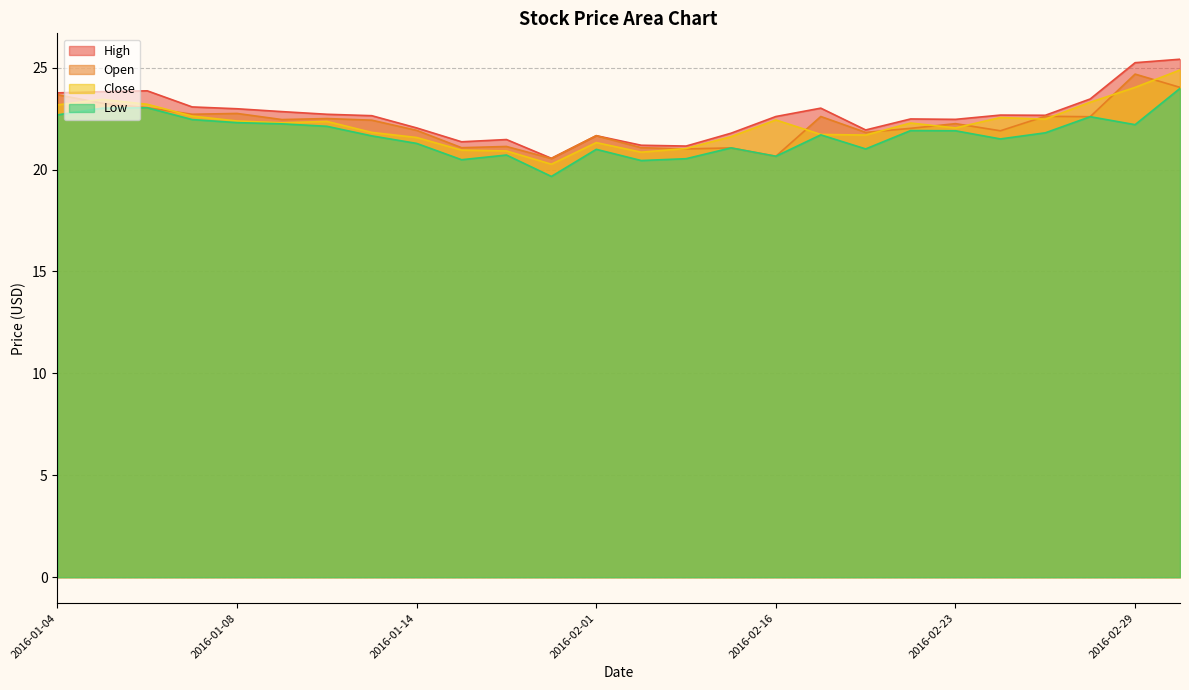

What is the difference between the maximum and minimum values in the High series?

4.9